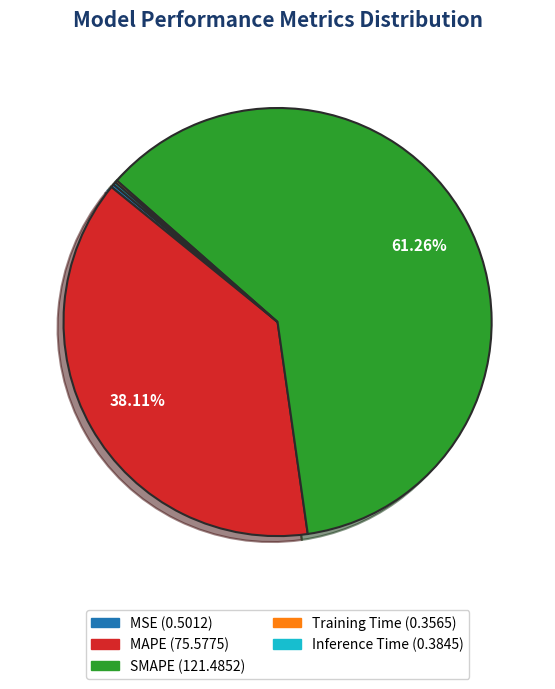

Between SMAPE and MAPE, which is larger?

SMAPE